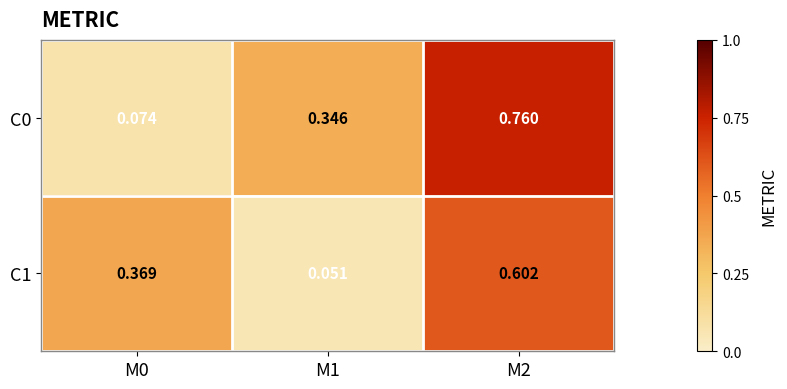

Which series has the largest range (max minus min)?

C0